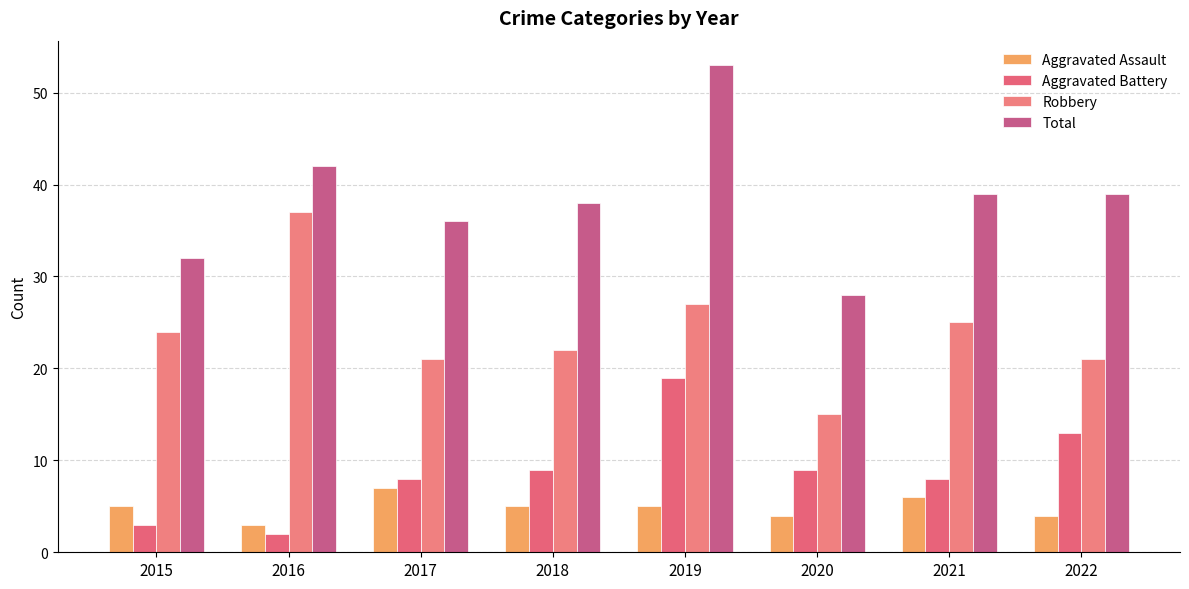

What is the difference between the Aggravated Assault values at 2020 and 2015?

1